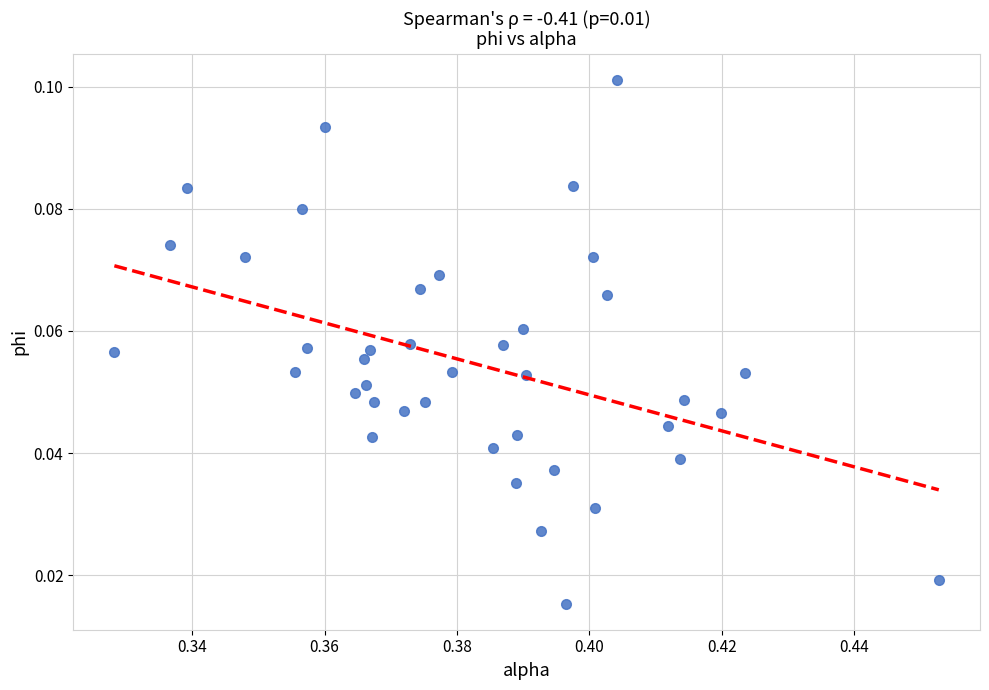

How many data points are displayed?

40